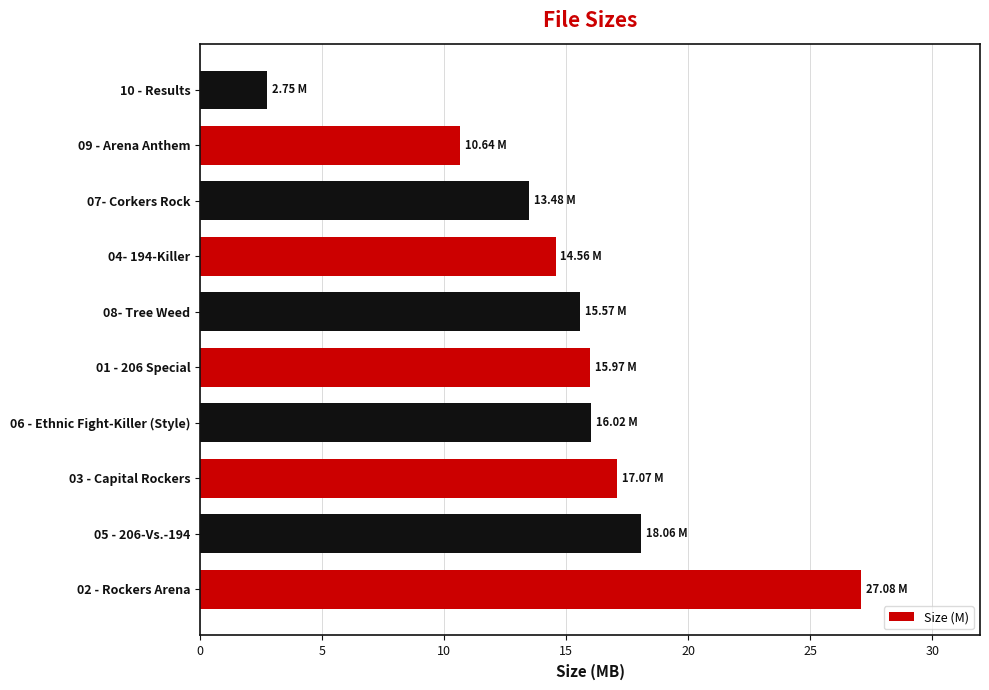

What is the smallest value displayed?

2.8